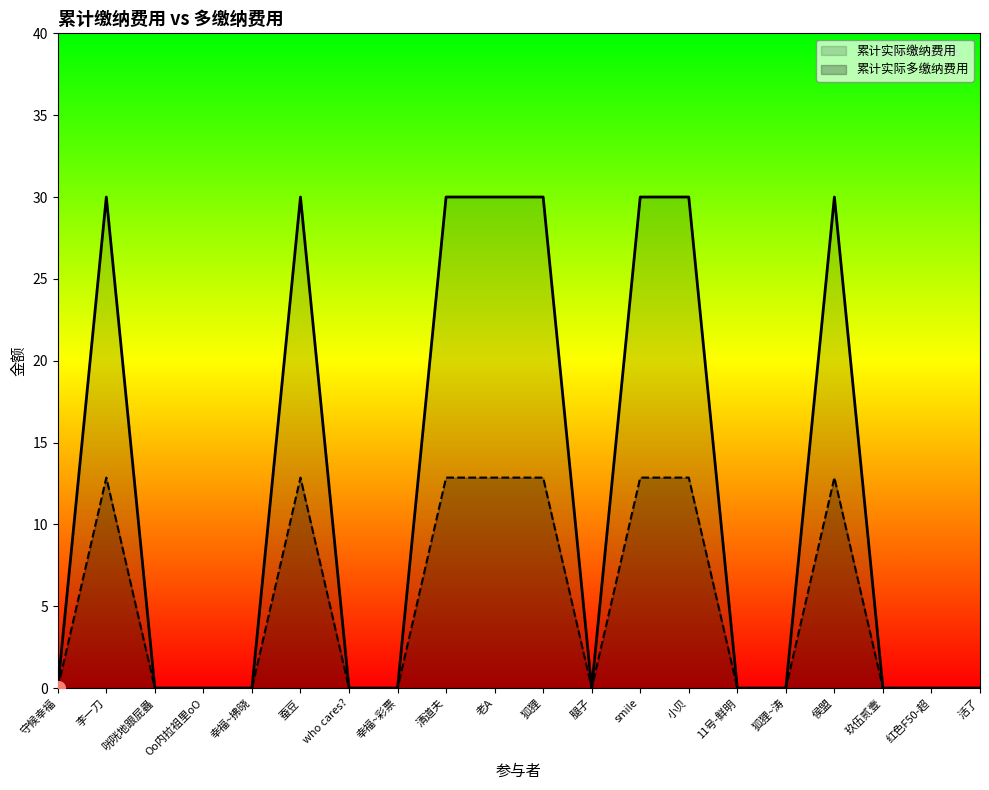

At which category does the chart reach its minimum across all series?

守候幸福